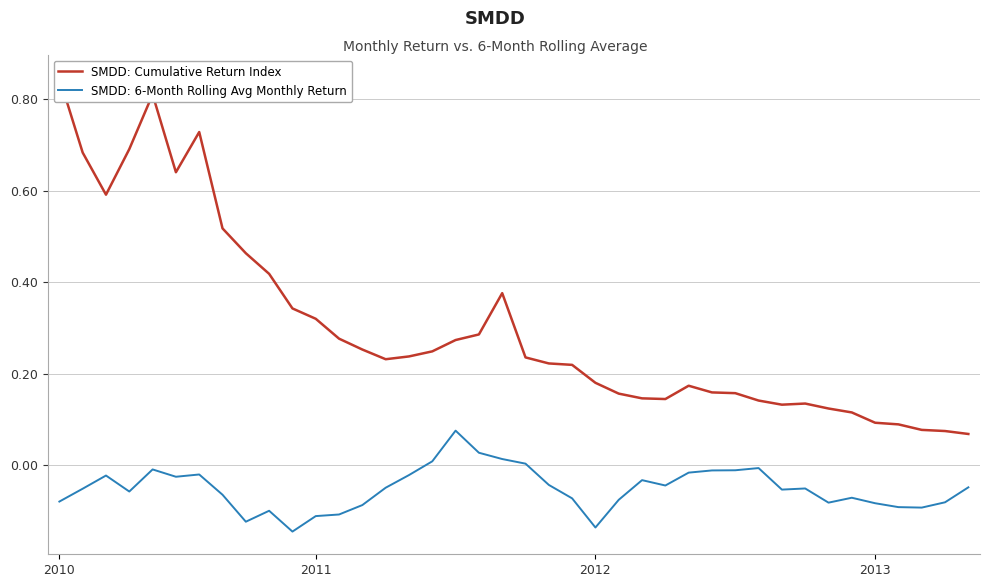

Count the number of data series in this chart.

1